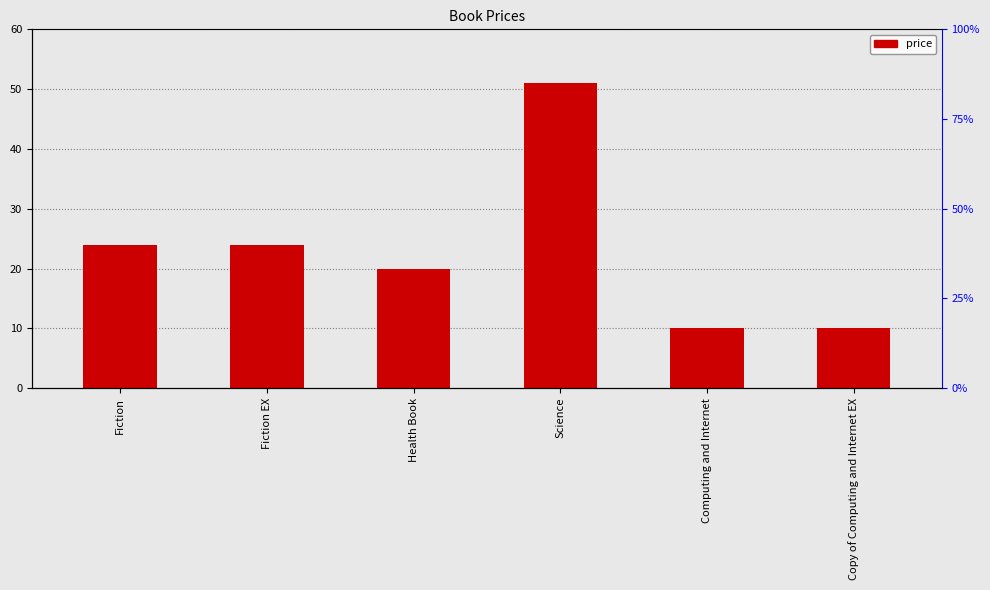

Where is the data nearest to the value 30?

Fiction